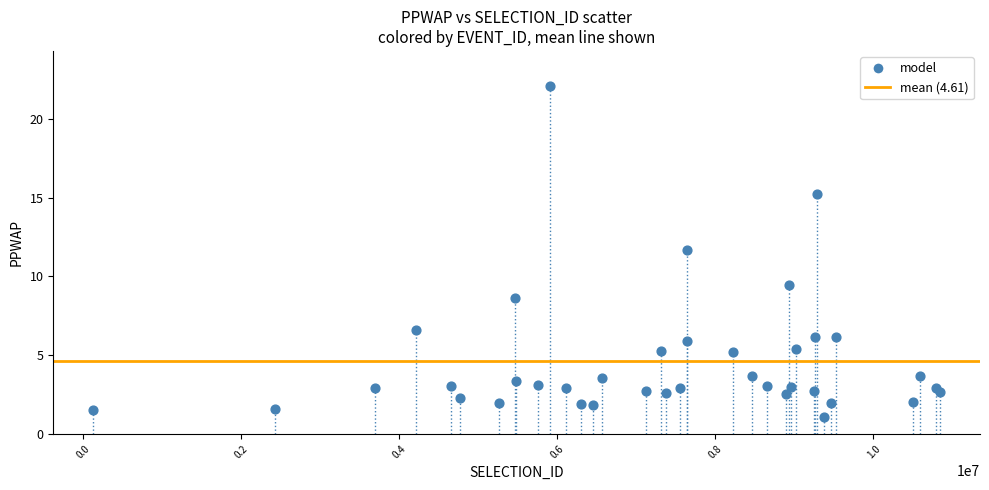

What Y value in the scatter plot is closest to 11?

11.6